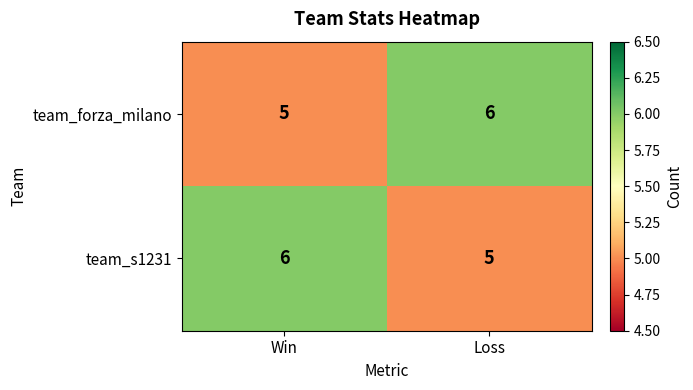

Reading right to left, extract all data points from this chart.

team_forza_milano: Loss=6	Win=5
team_s1231: Loss=5	Win=6